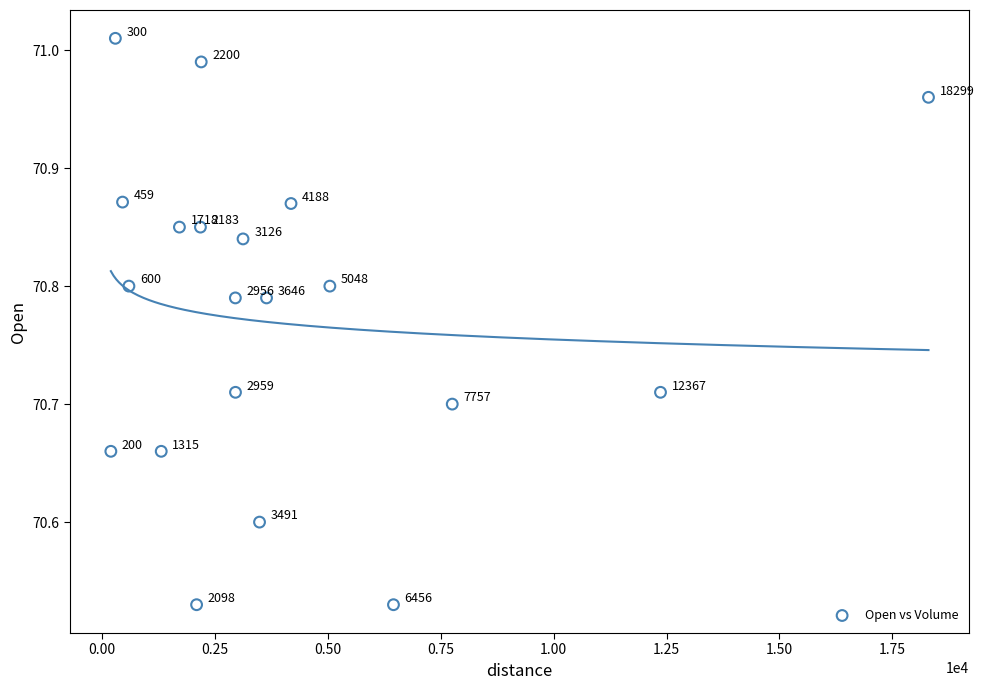

What is the range of X values (max minus min)?

18099.0